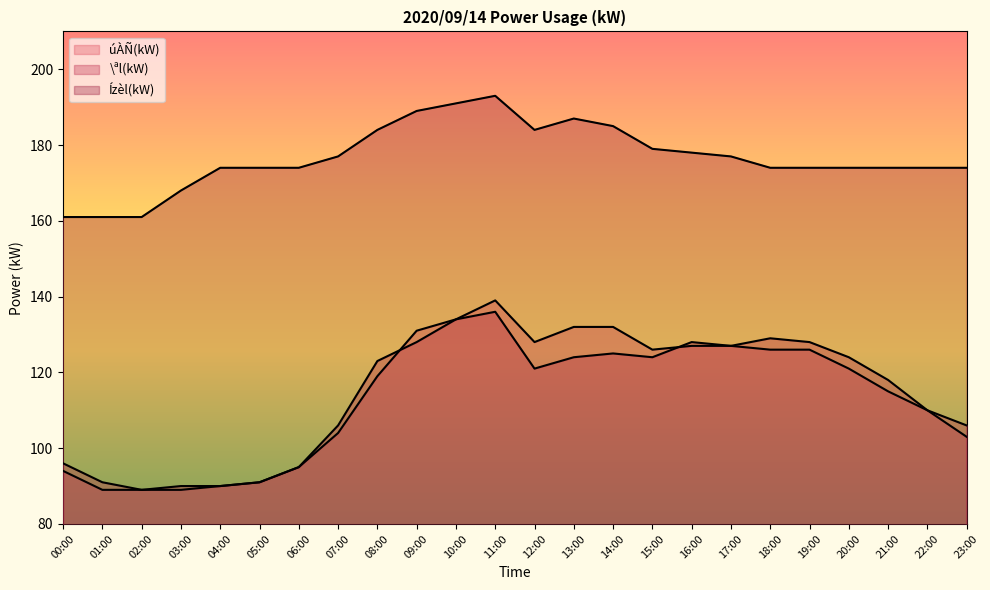

How many interior local peaks does the úÀÑ(kW) series have?

1